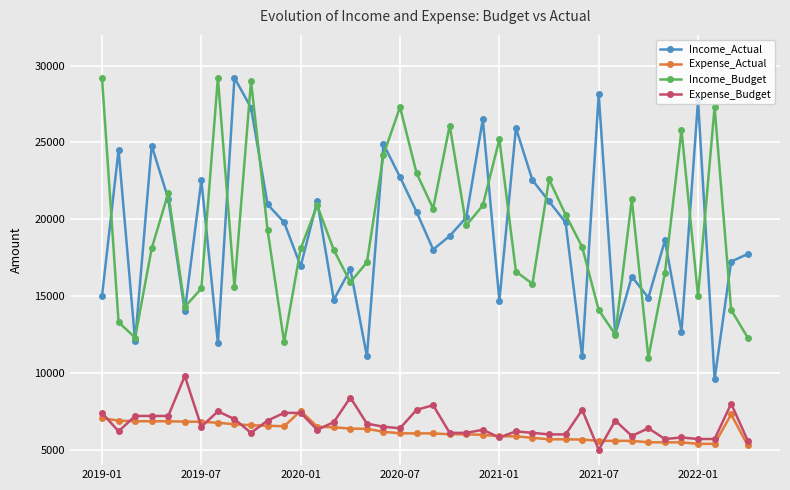

True or false: Income_Actual has more than 0 points higher than both neighbors.

True